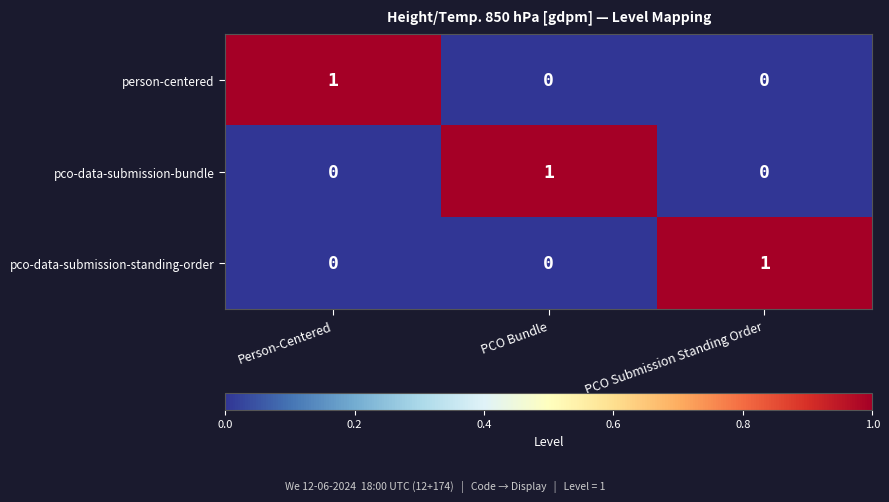

Which category has the highest value in the person-centered series?

Person-Centered